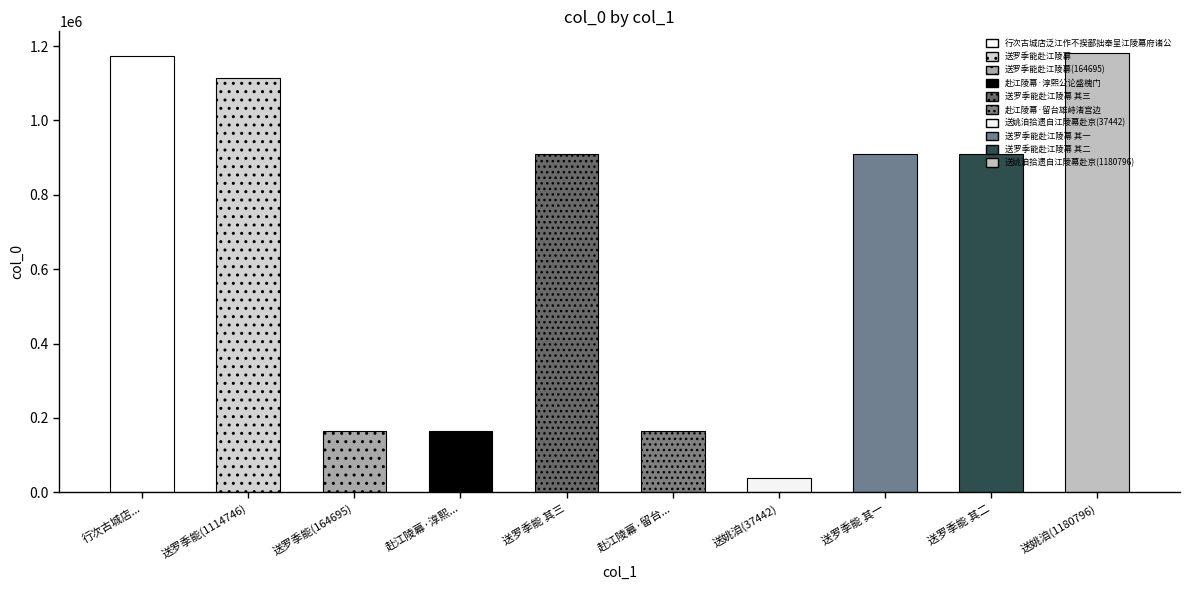

Approximately how many times larger is the value at 送姚洎拾遗自江陵幕赴京(1180796) compared to 赴江陵幕·淳熙公论盛槐门?

7.2